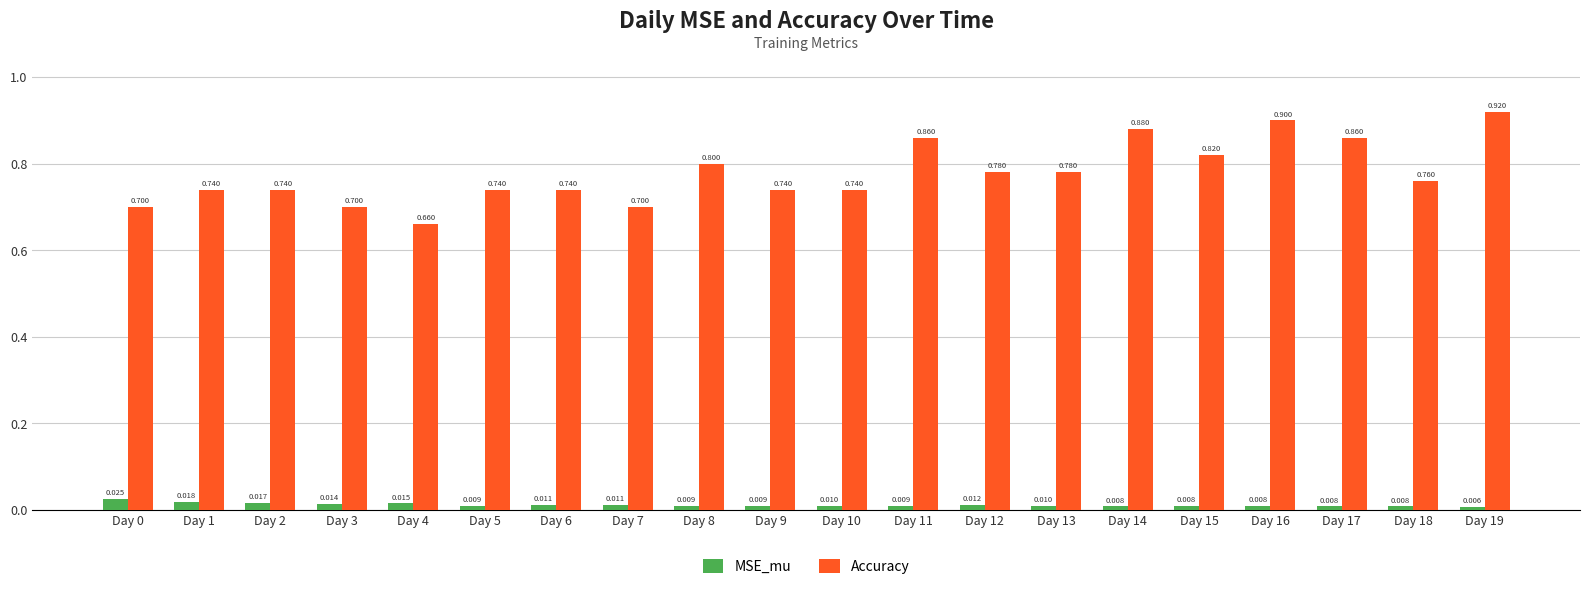

Are the bars horizontal?

No